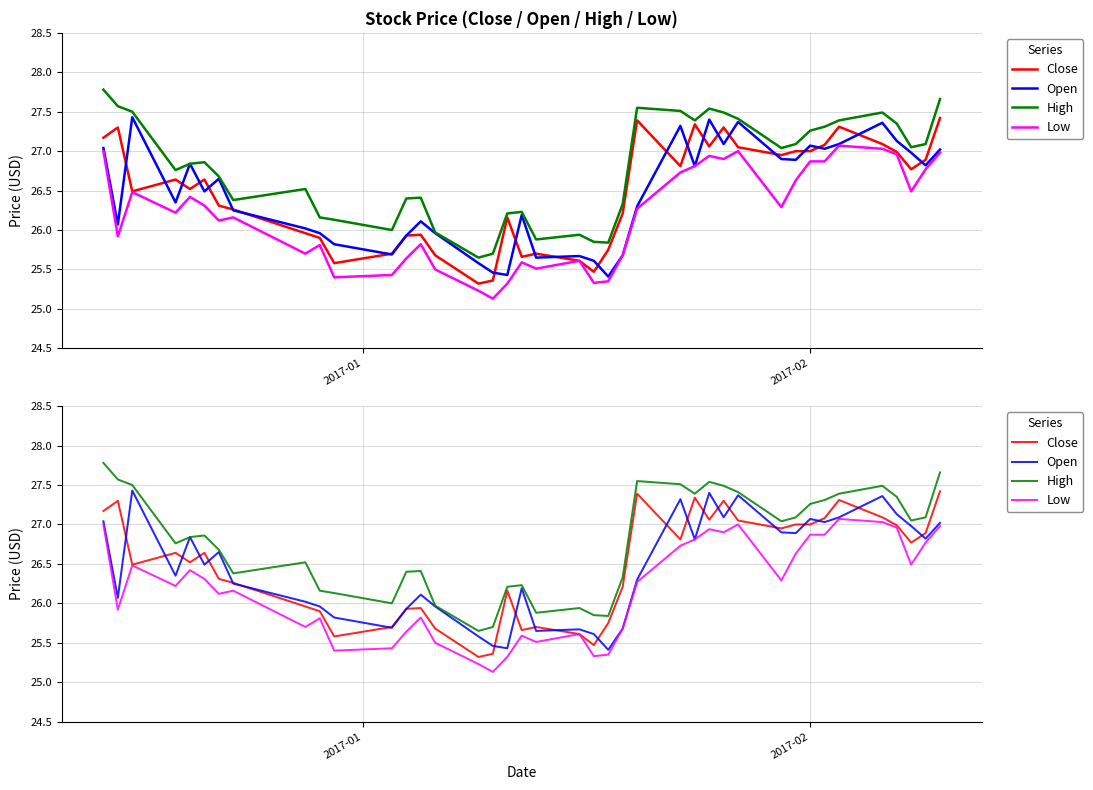

How many lines are shown in the chart?

4